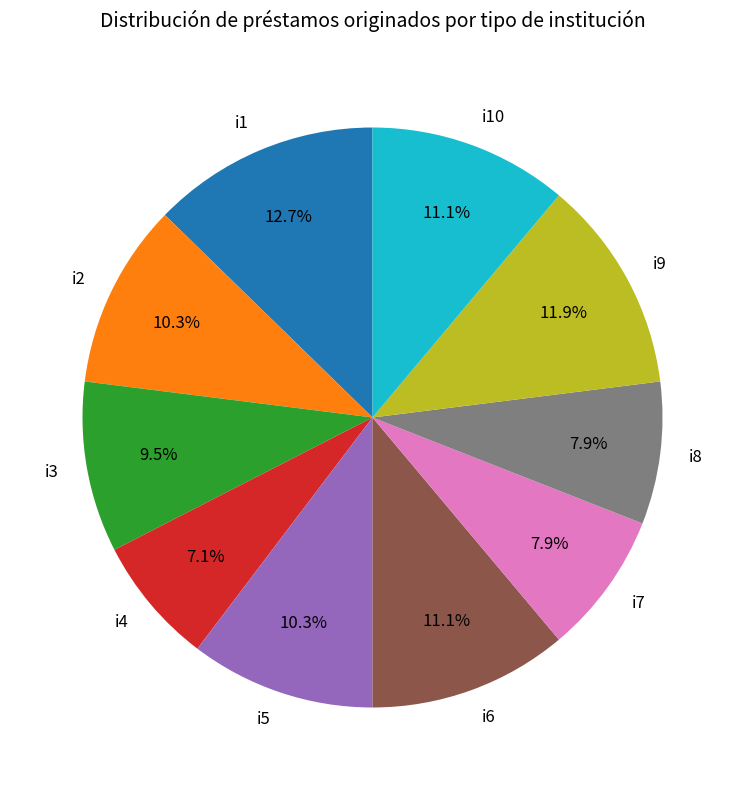

To the nearest percent, what is the average slice percentage?

10%